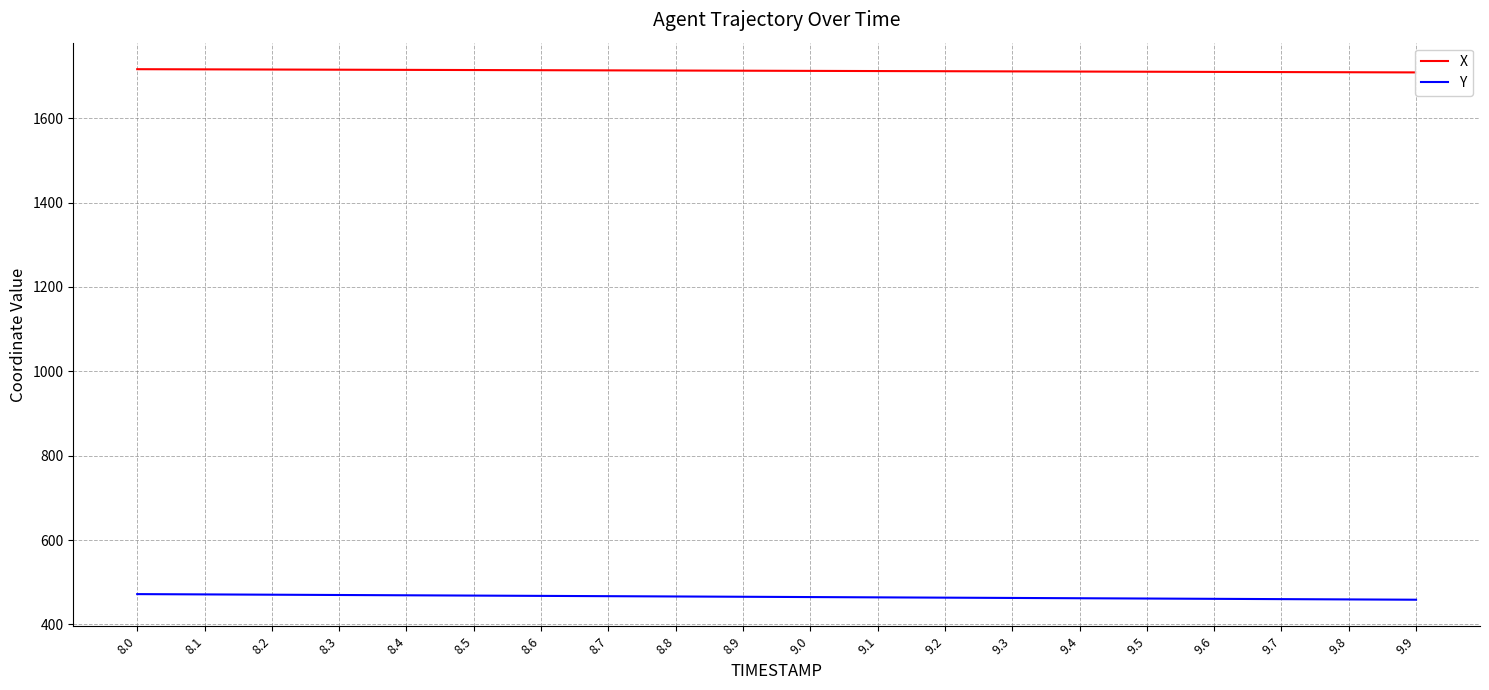

What is the sum of the Y values at 8.8 and 9.0?

931.0